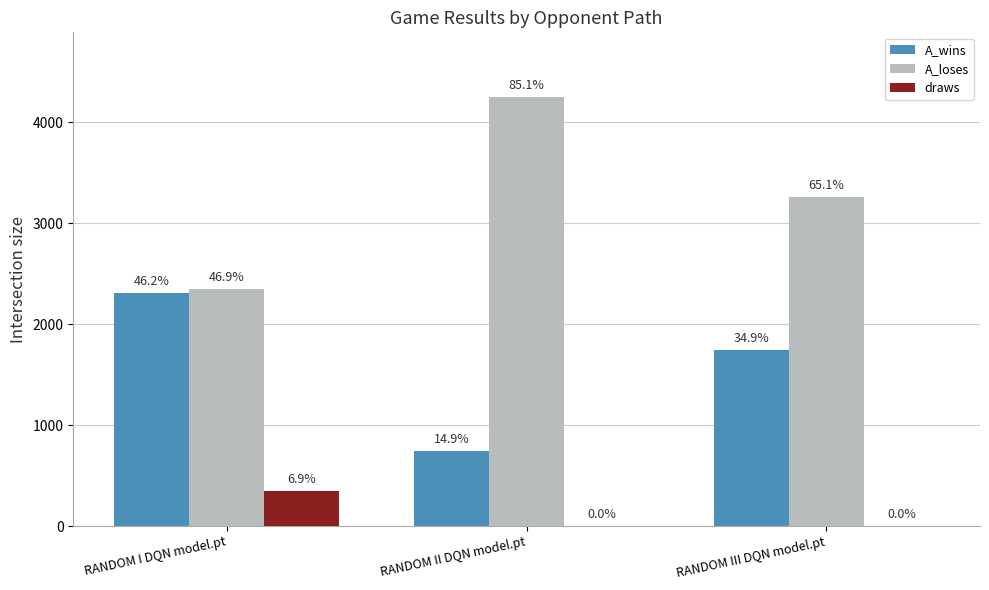

What are all the series names shown in the legend?

A_wins, A_loses, draws